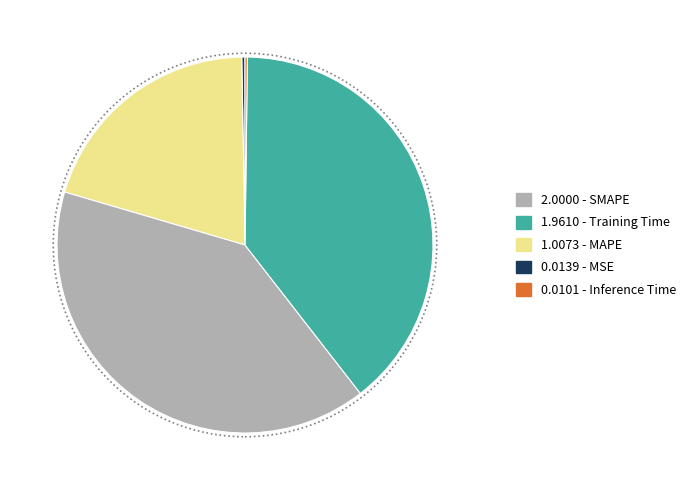

Is there any slice that represents more than half of the pie?

No